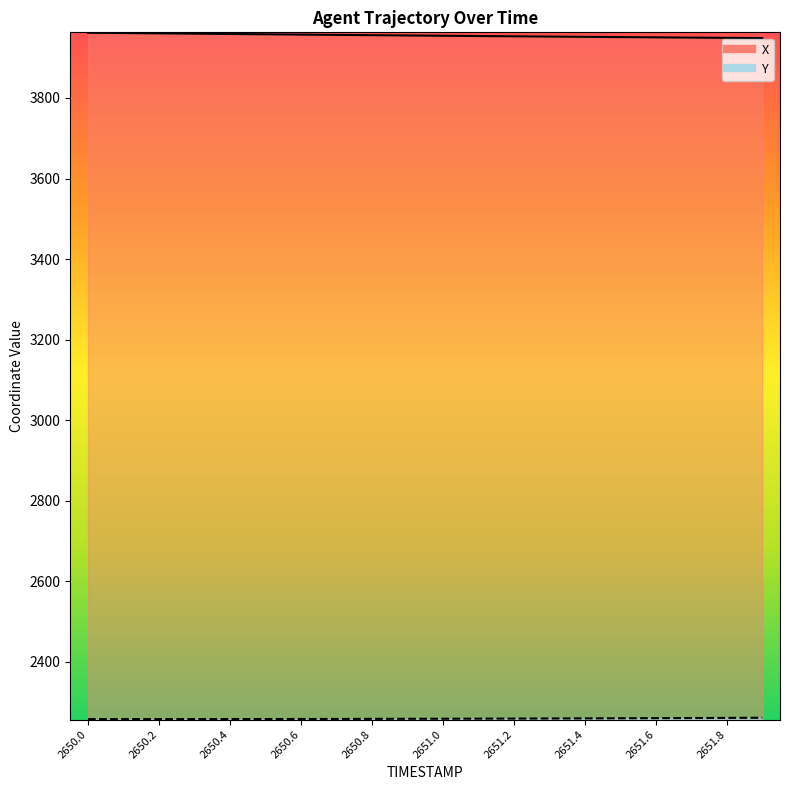

What is the value of the X point at the 20th from the left?

3948.7